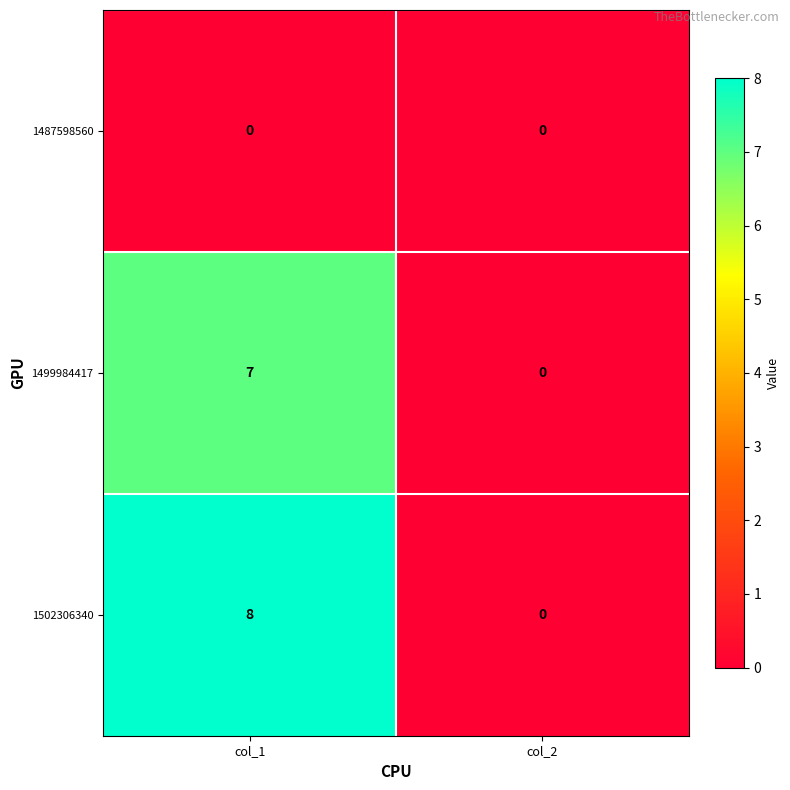

How many positive values does the 1499984417 series have?

1